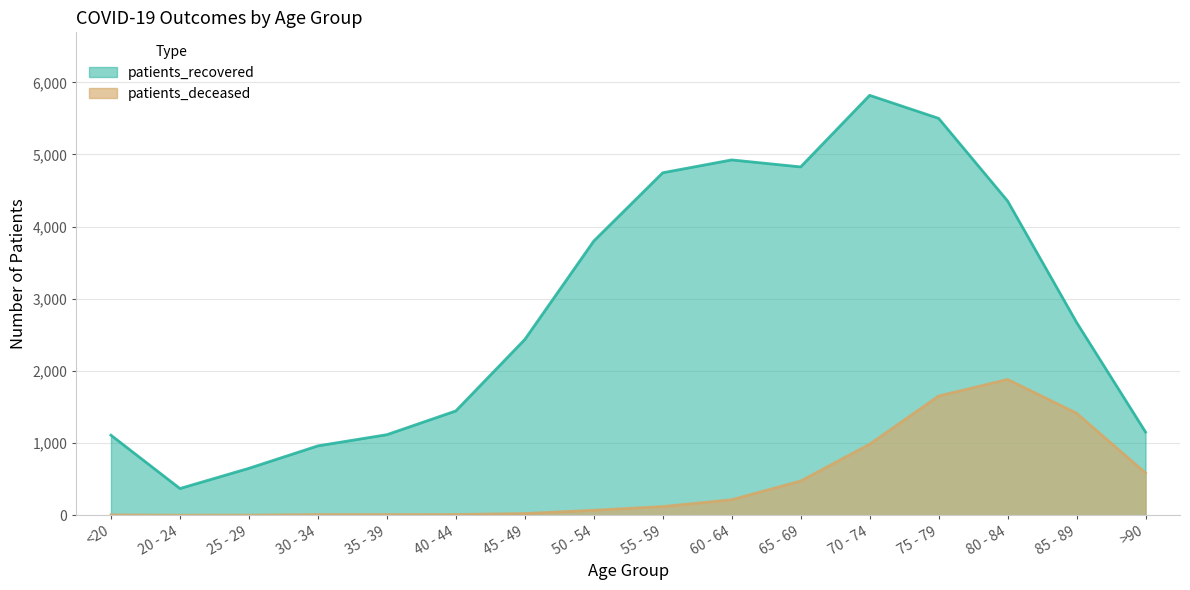

At 75 - 79, list the series in order from smallest to largest.

patients_deceased, patients_recovered